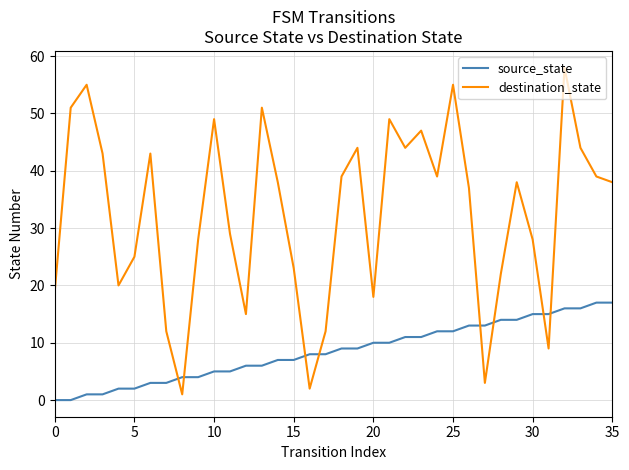

List the series in order of their overall mean, lowest first.

source_state, destination_state